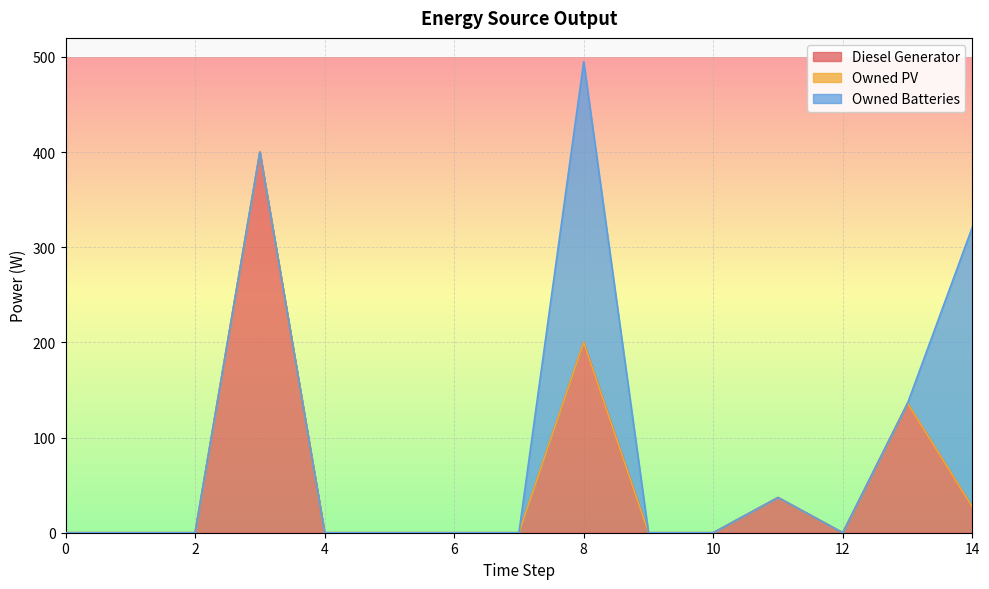

Rank the categories by Diesel Generator value from lowest to highest.

0, 1, 2, 4, 5, 6, 7, 9, 10, 12, 14, 11, 13, 8, 3